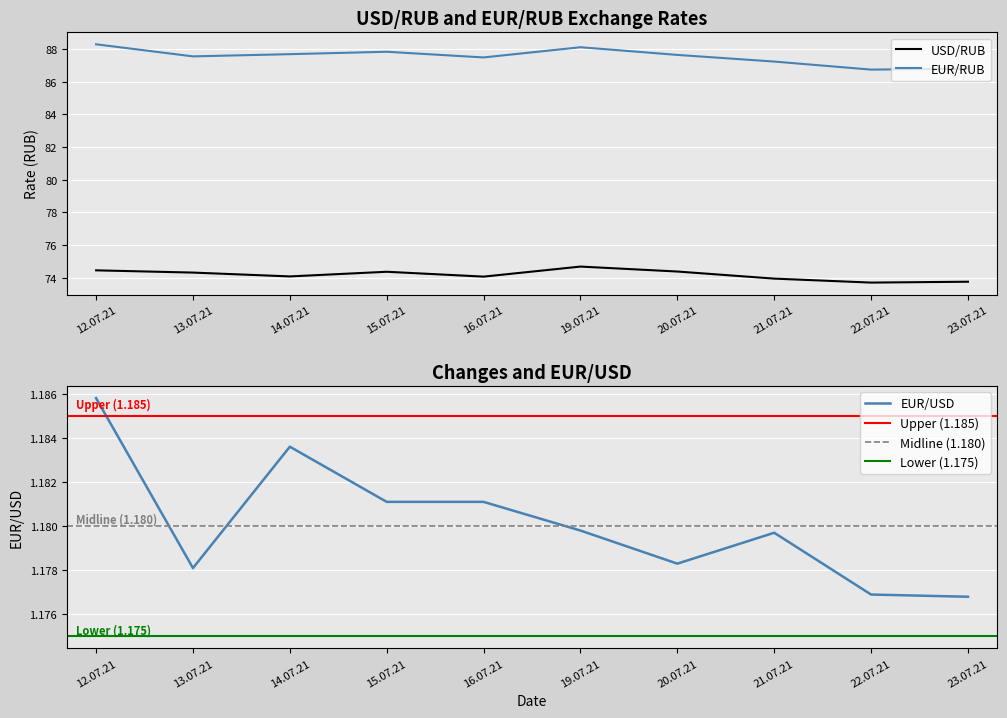

At which category does EUR/RUB reach its first local valley?

13.07.21